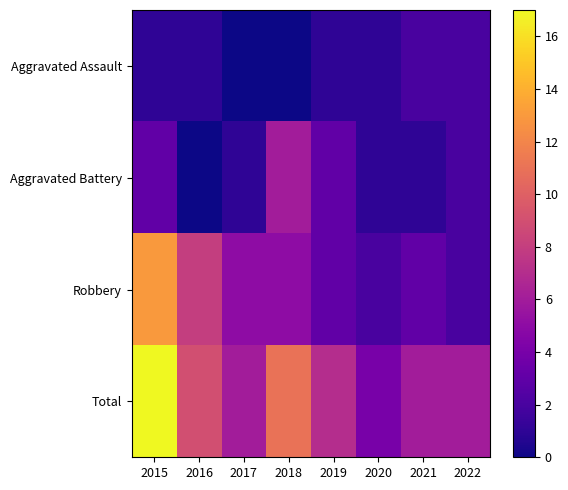

Which series has the largest range (max minus min)?

Total